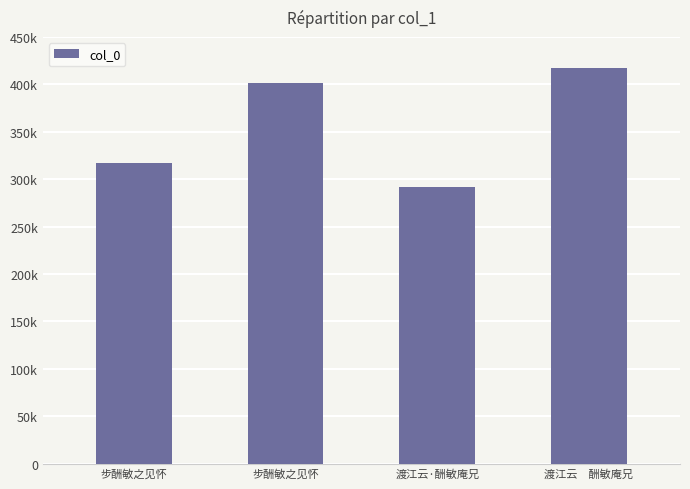

What value does the data have at 渡江云·酬敏庵兄, to the nearest 10?

291710